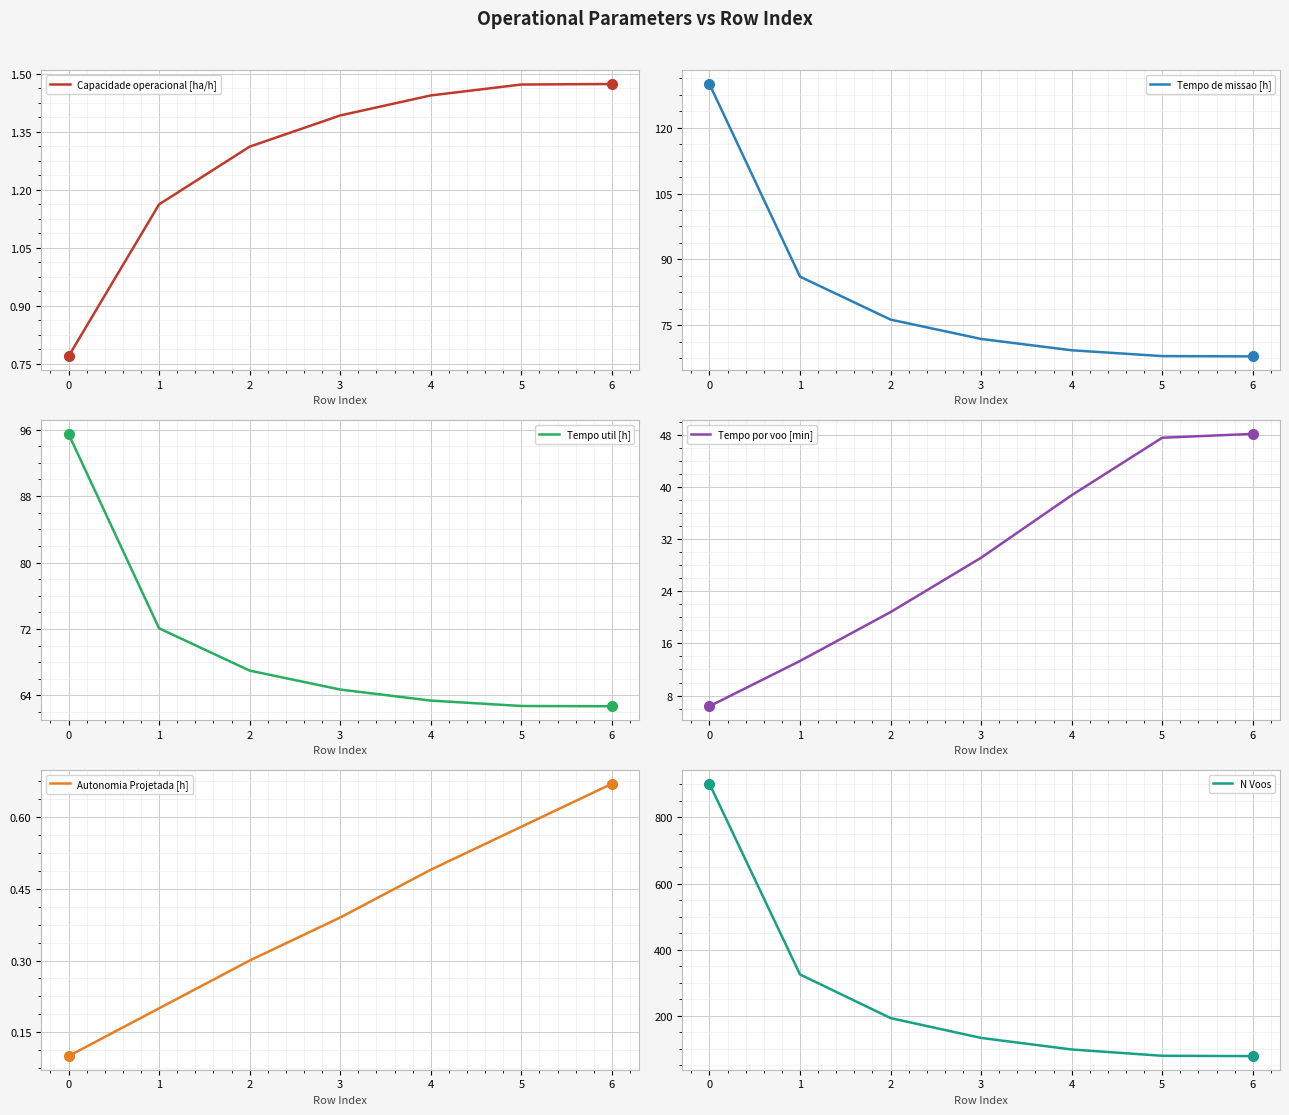

True or false: N Voos has more than 2 points higher than both neighbors.

False